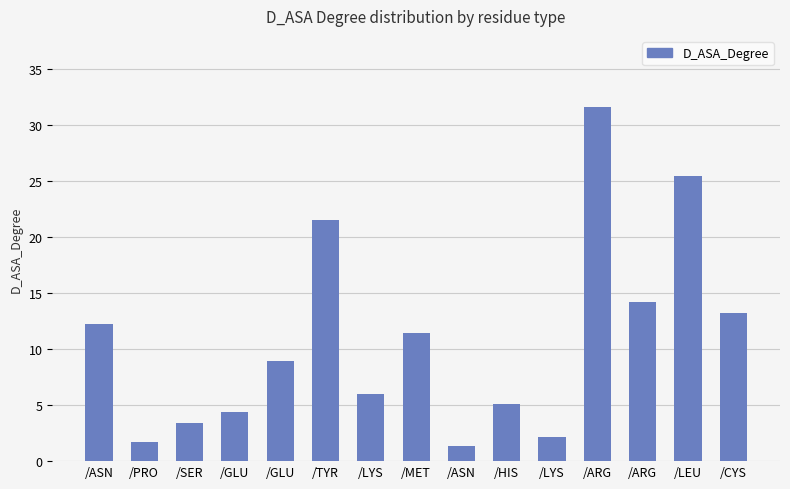

How many data points are less than 8?

7